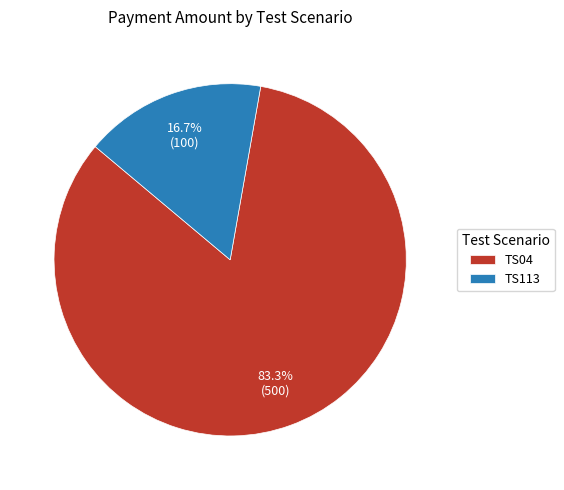

Which slice is the smallest?

TS113